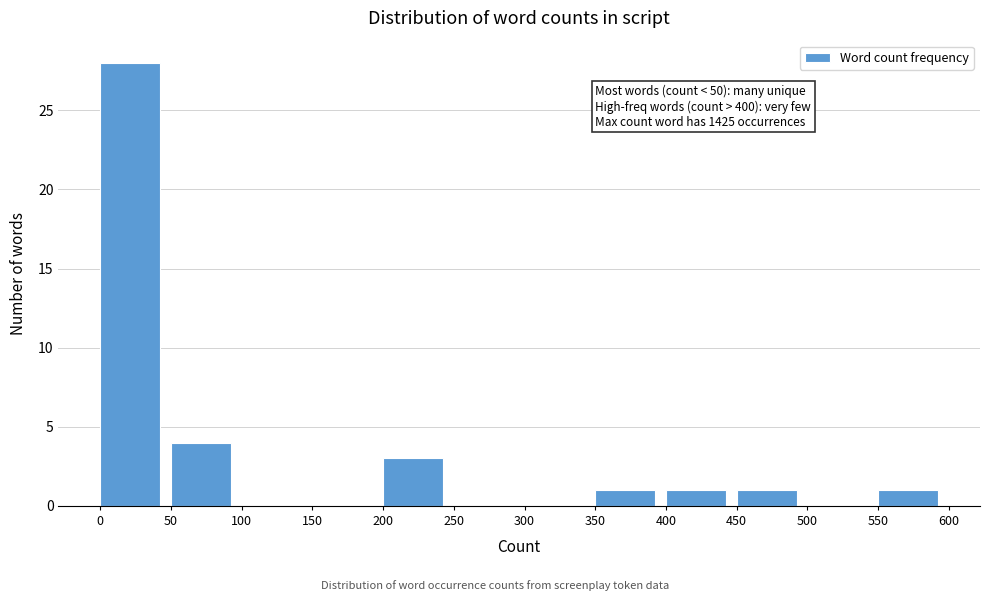

Which range on the x-axis has the tallest bar?

0 to 50